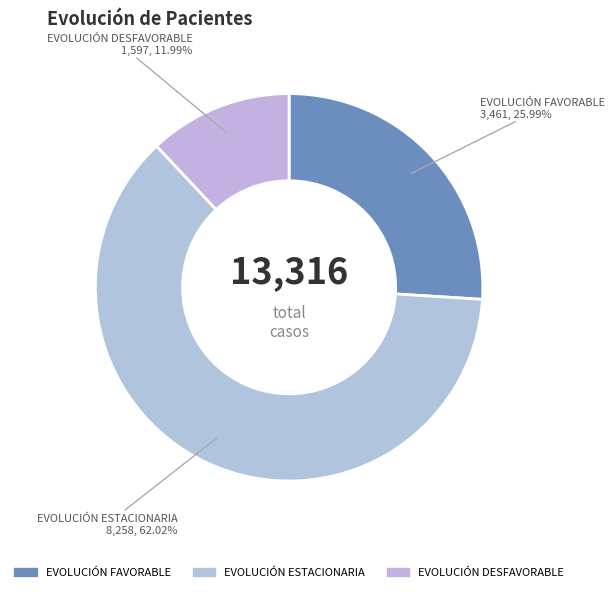

How many slices are in this pie chart?

3